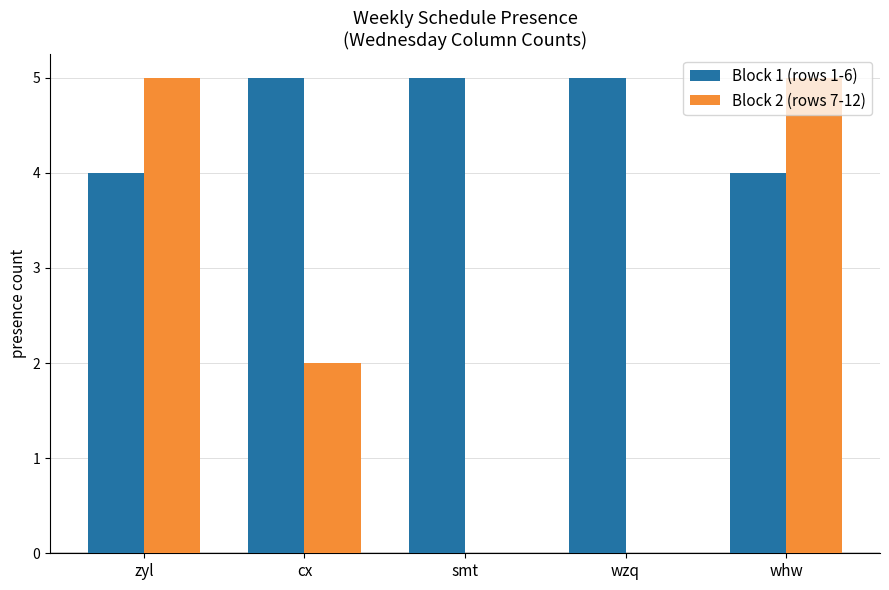

What is the total value across all series at zyl?

9